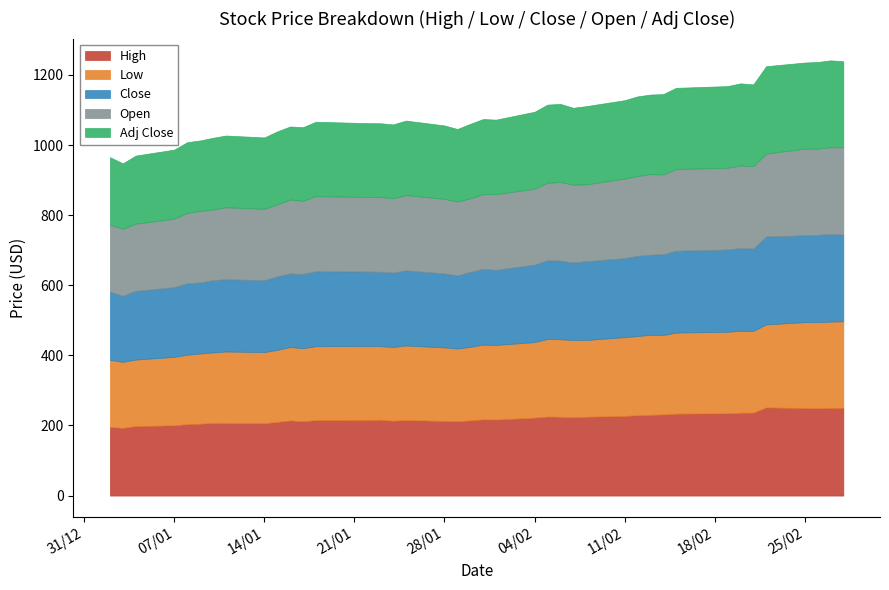

List the series in order of their peak value, highest first.

High, Close, Open, Adj Close, Low